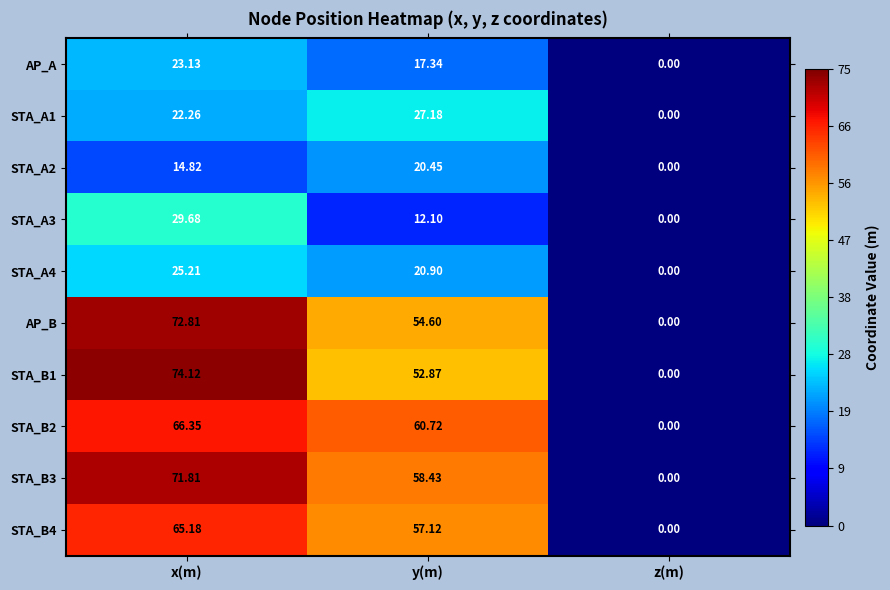

Rank the categories by AP_A value from highest to lowest.

x(m), y(m), z(m)